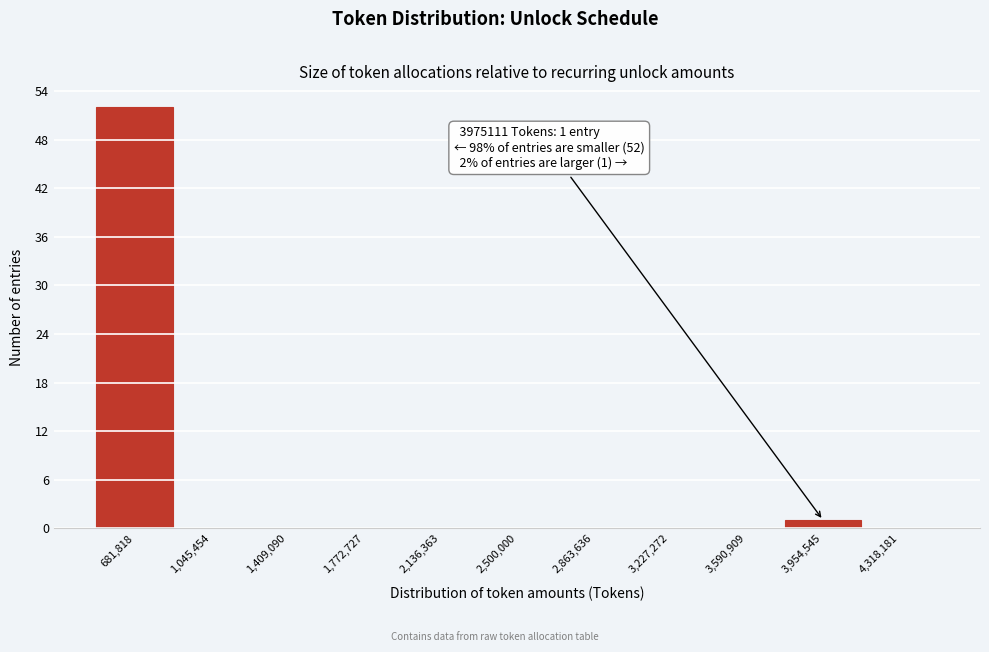

Over which range of the x-axis is the bar tallest?

500000 to 850000